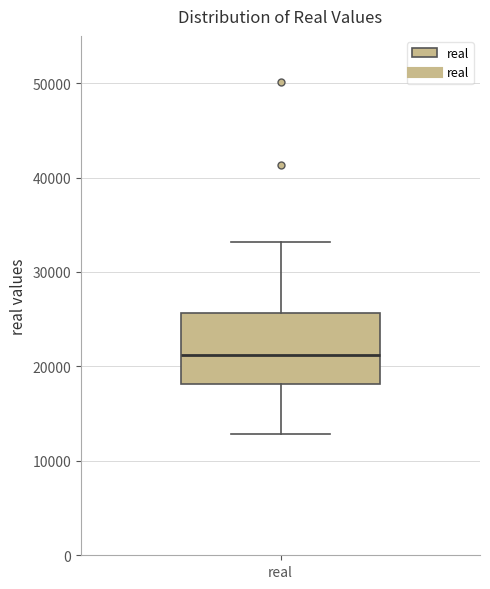

Transcribe this box plot: give where the median line is, the range the box spans, and where the two whiskers end, as read against the y-axis. The values are not printed on the chart, so give them approximately, as read against the axis.

median 21000, box 18000 to 26000, whiskers 13000 to 33000